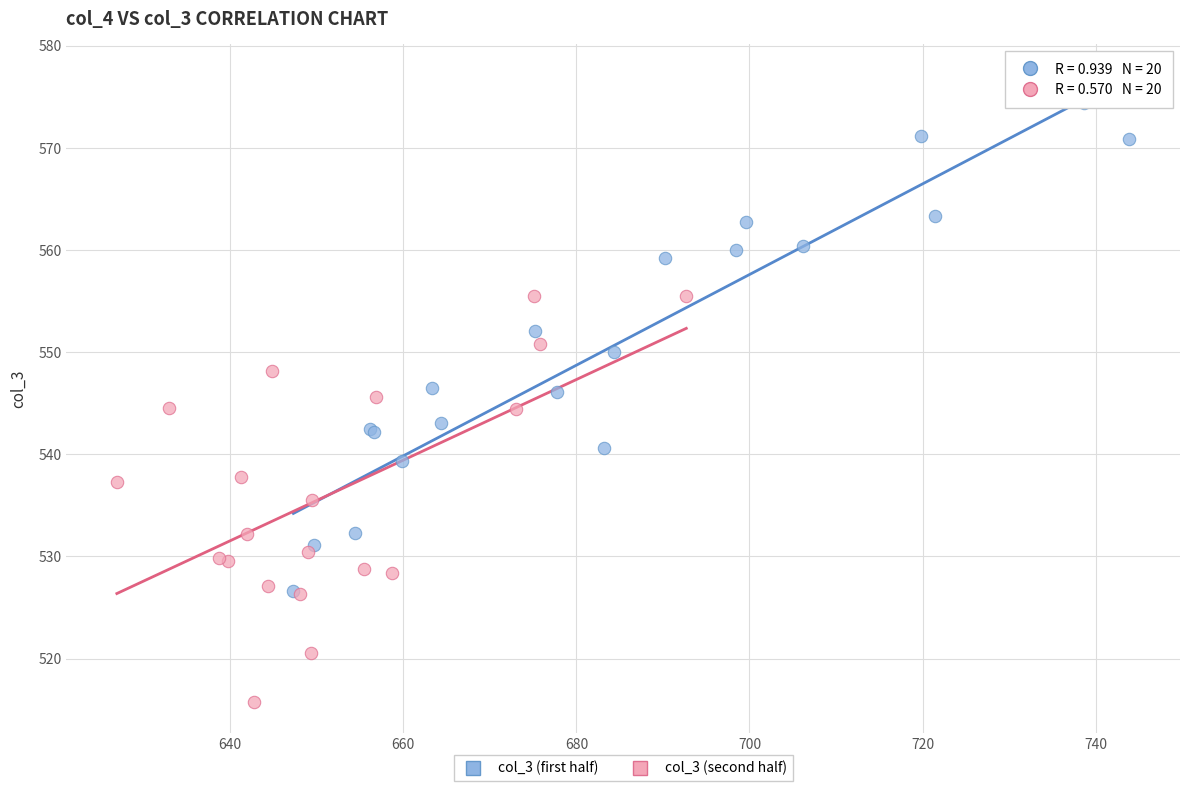

Which series contains the lowest Y value?

col_3 (second half)